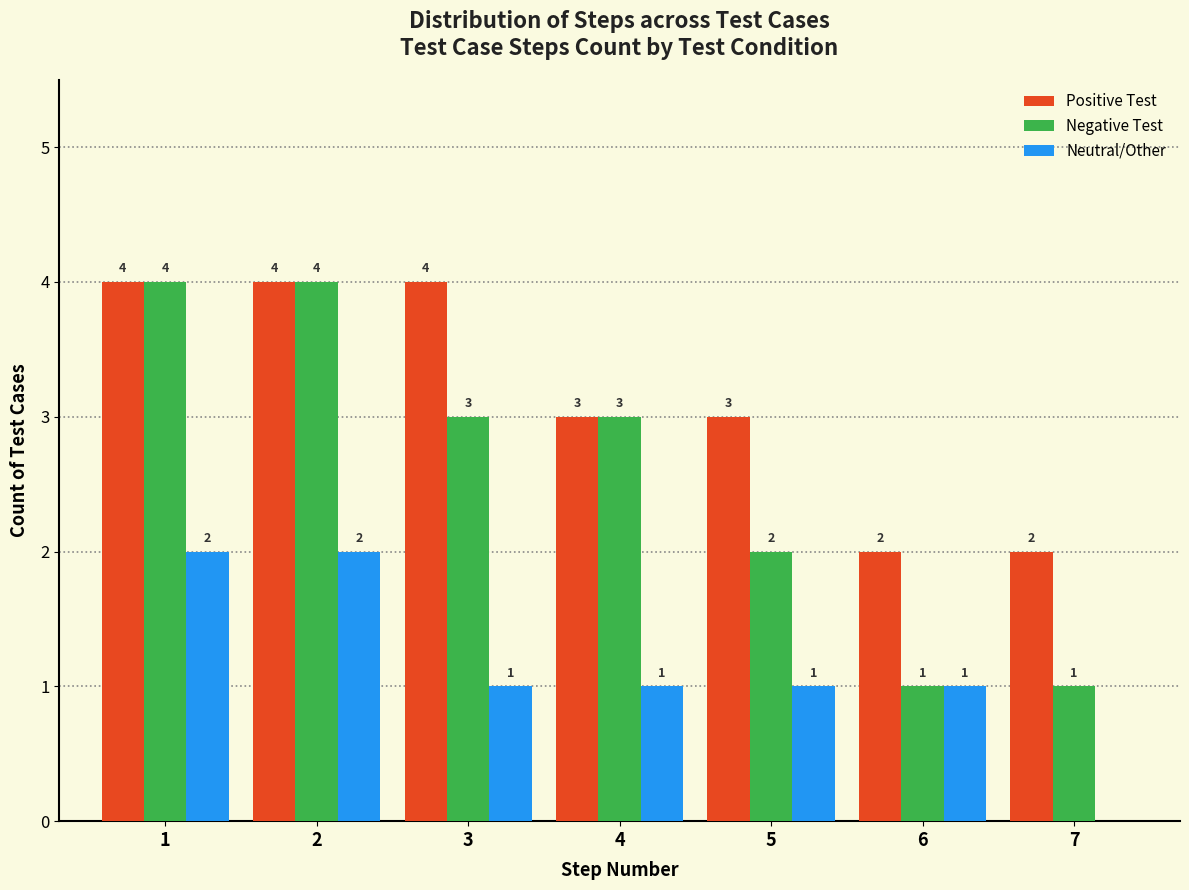

Reading left to right, transcribe all the data shown in this chart.

Positive Test: 1=4	2=4	3=4	4=3	5=3	6=2	7=2
Negative Test: 1=4	2=4	3=3	4=3	5=2	6=1	7=1
Neutral/Other: 1=2	2=2	3=1	4=1	5=1	6=1	7=0